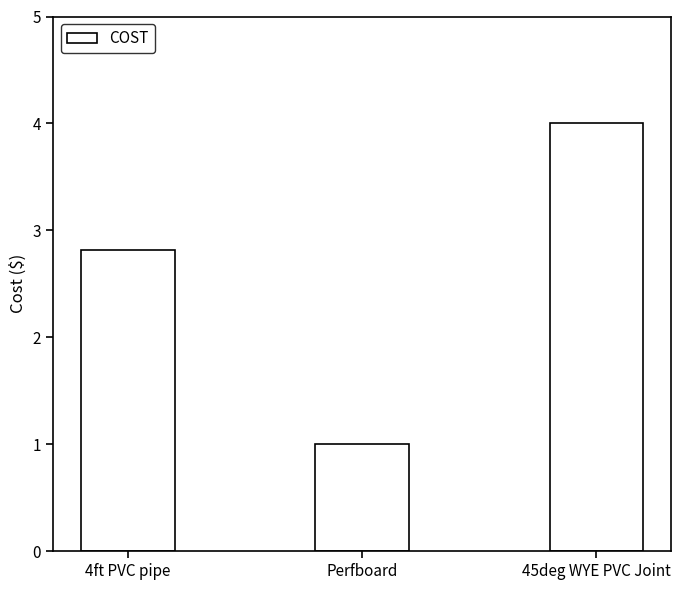

What position from the left is 45deg WYE PVC Joint?

3